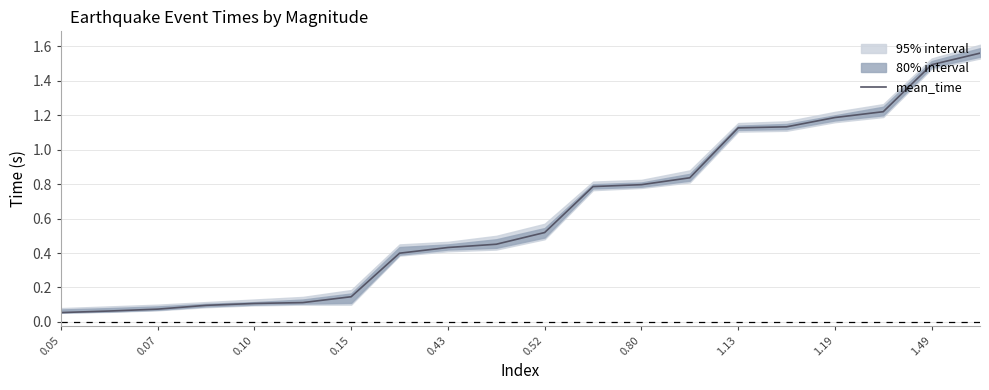

Approximately how many times larger is the value at 19 compared to 18?

1.0